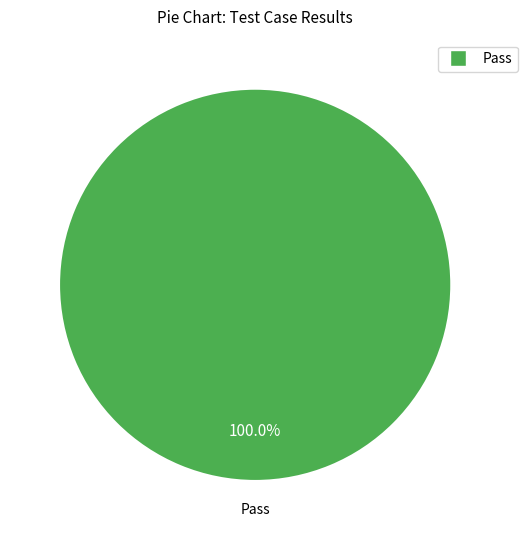

Does any single category account for the majority?

Yes